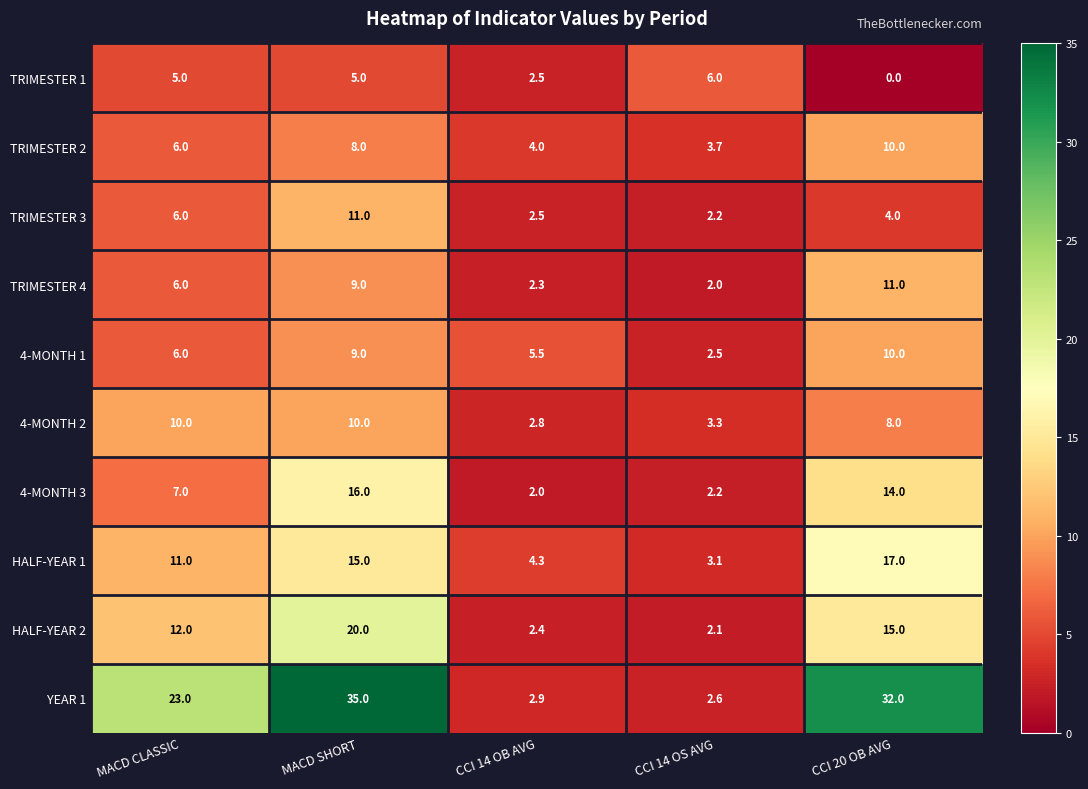

Rank the categories by TRIMESTER 2 value from highest to lowest.

CCI 20 OB AVG, MACD SHORT, MACD CLASSIC, CCI 14 OB AVG, CCI 14 OS AVG